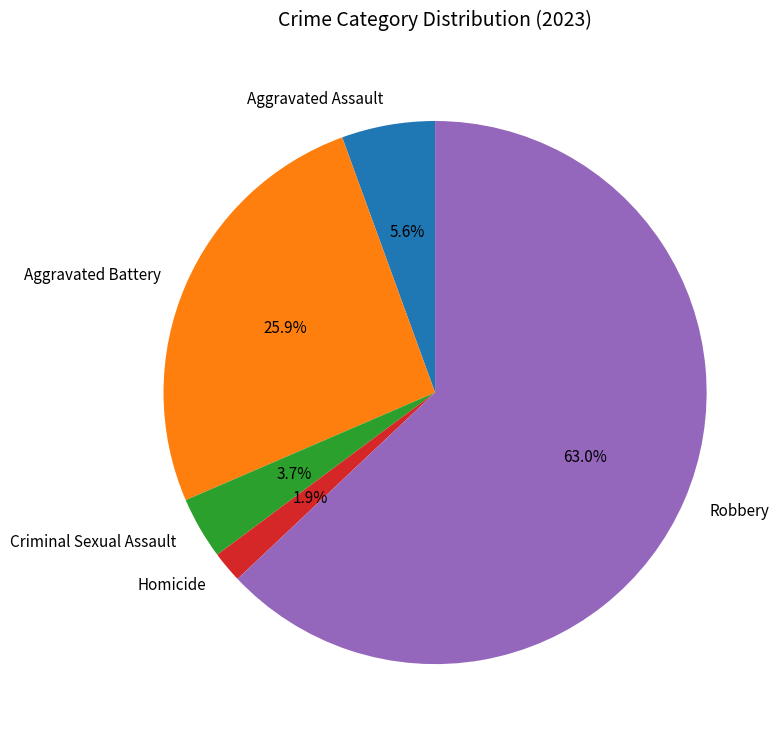

True or false: Criminal Sexual Assault accounts for 18% of the total.

False